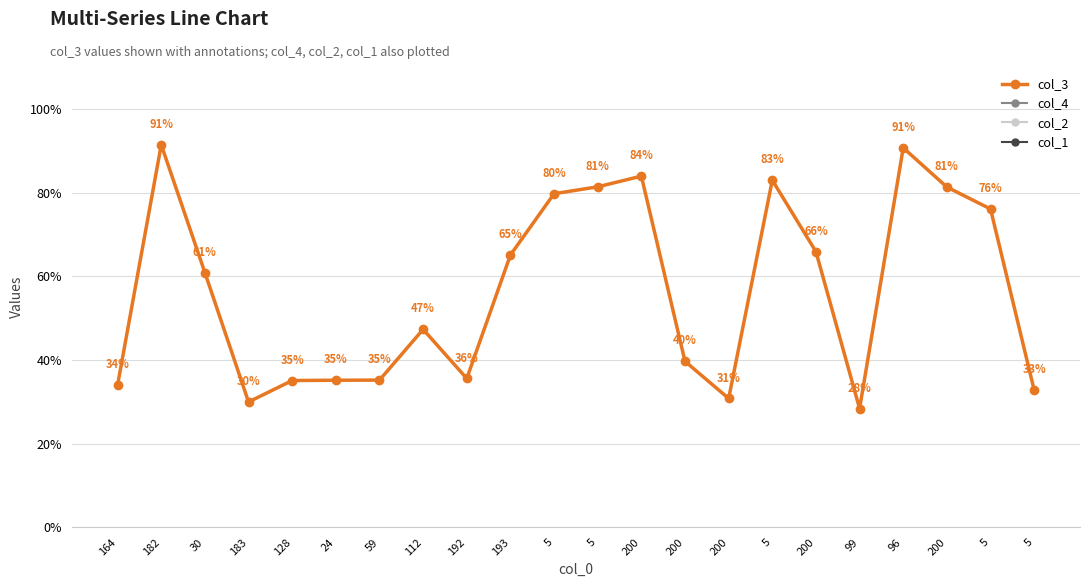

Is this an area chart (filled region under the line)?

No